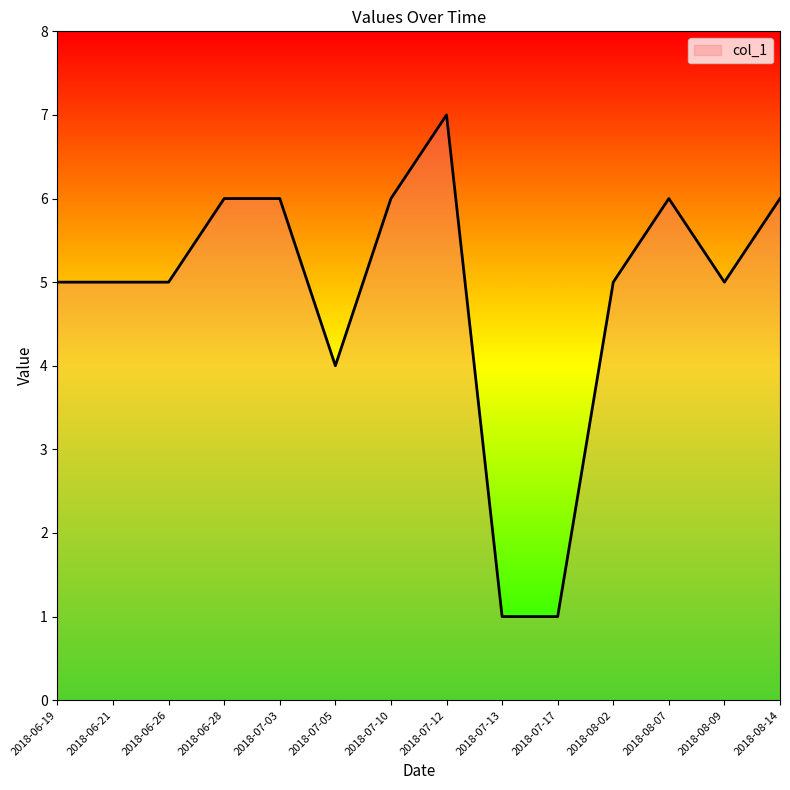

At which category does the chart reach its peak across all series?

2018-07-12